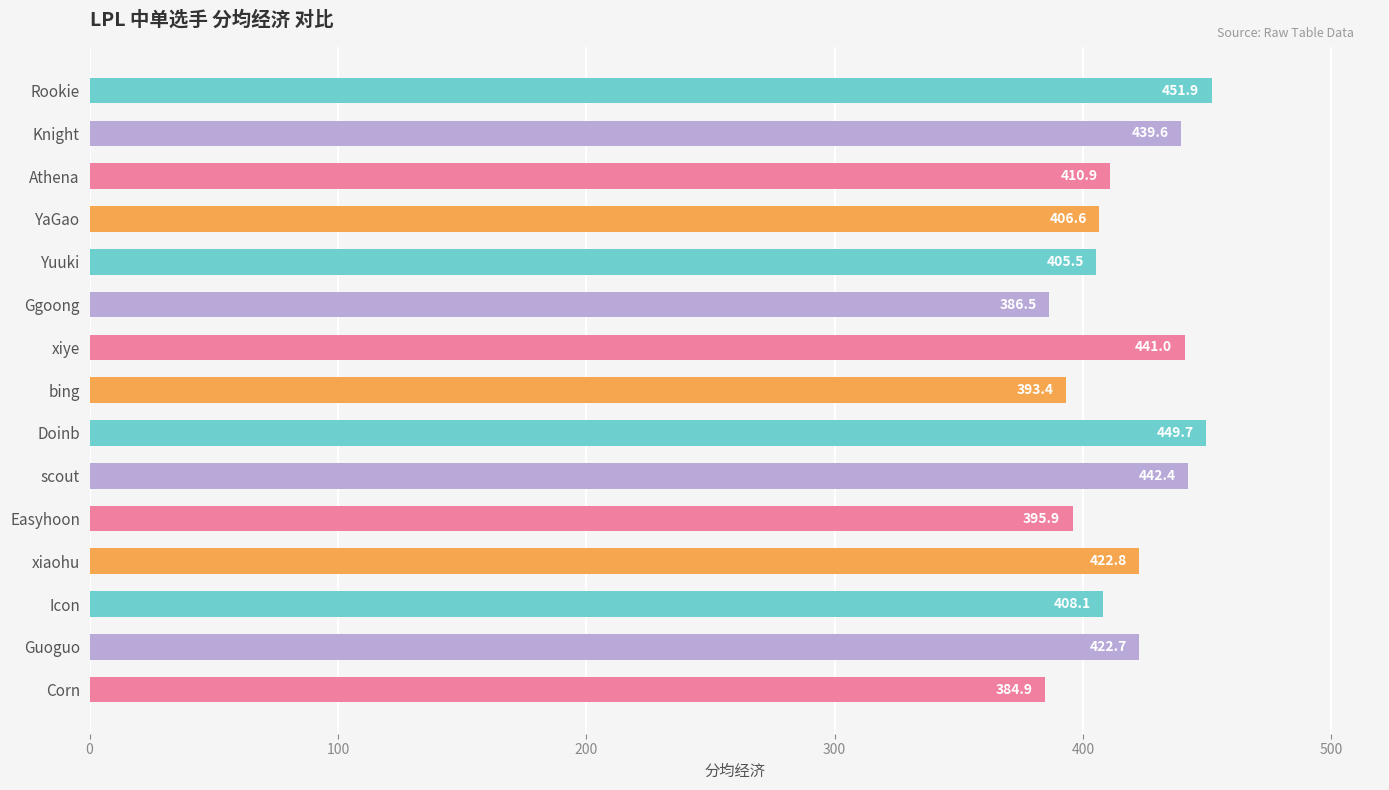

True or false: the data shows 633.1 at Icon.

False